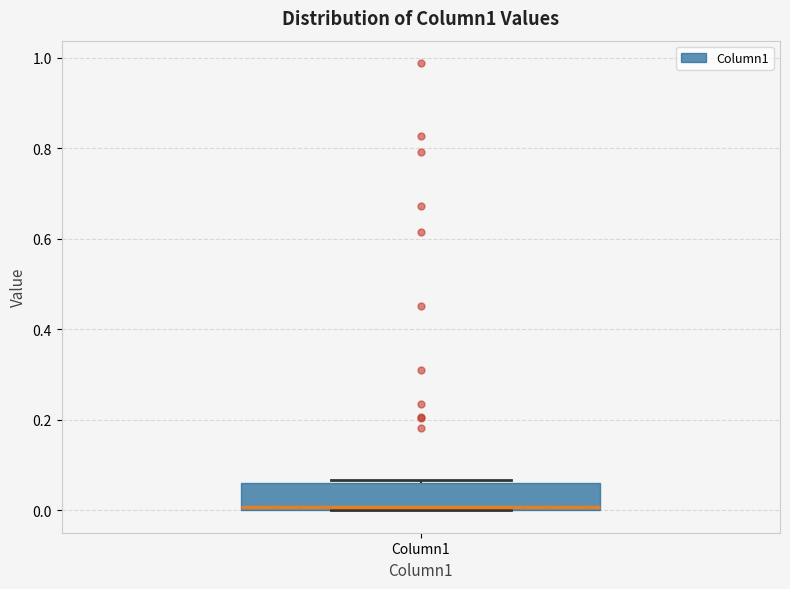

Read this box plot against the y-axis: the position of the median line, the range covered by the box, and the ends of both whiskers. The values are not printed on the chart, so give them approximately, as read against the axis.

median 0.00, box 0.00 to 0.06, whiskers 0.00 to 0.06 (just above the box's upper edge)